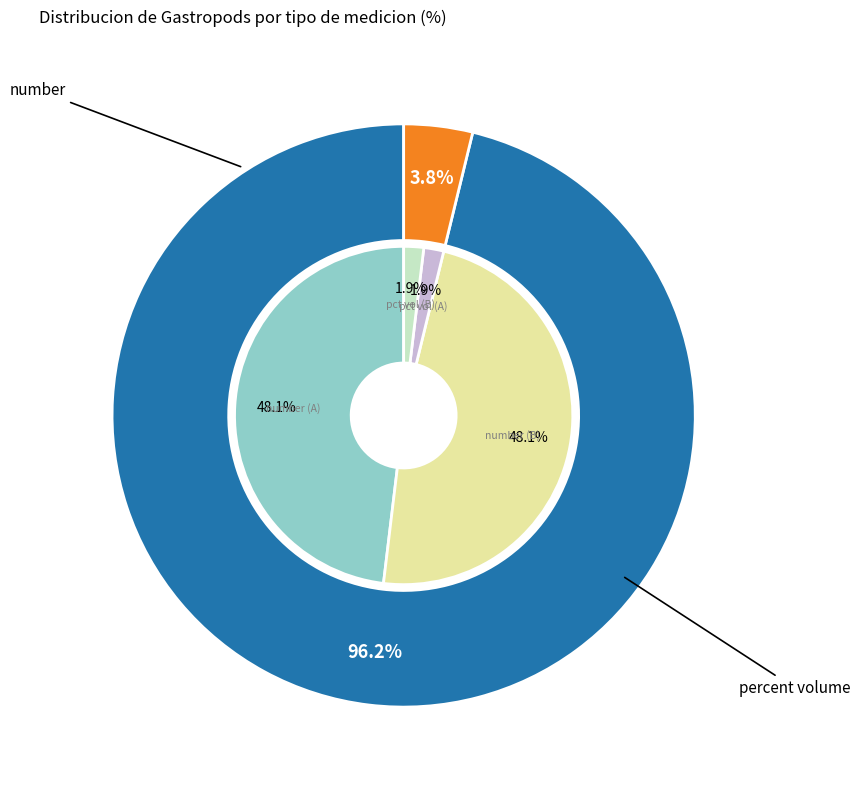

What is the largest slice in the pie chart?

number